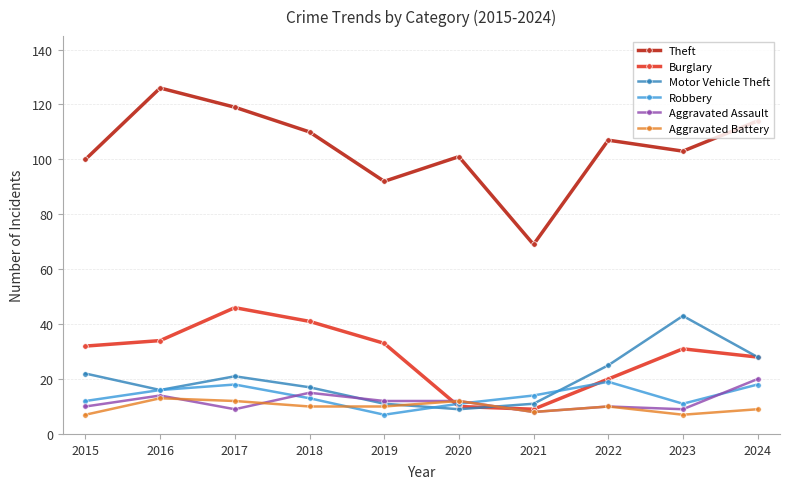

True or false: Burglary and Robbery cross at least once.

True